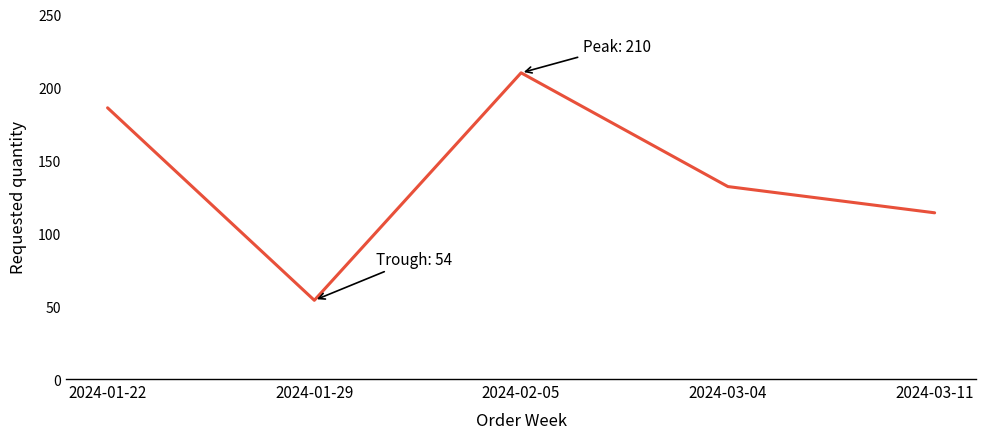

True or false: the data shows 132 at 2024-03-04.

True